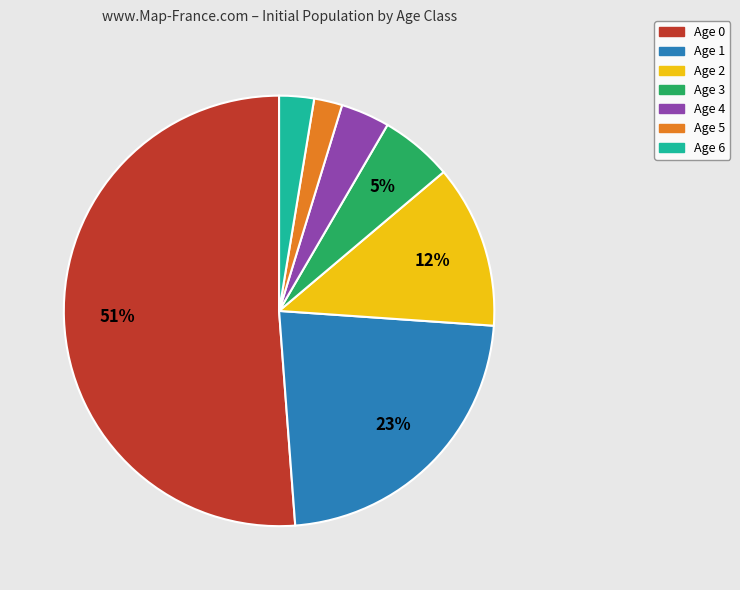

Which category has the biggest portion of the pie?

Age 0